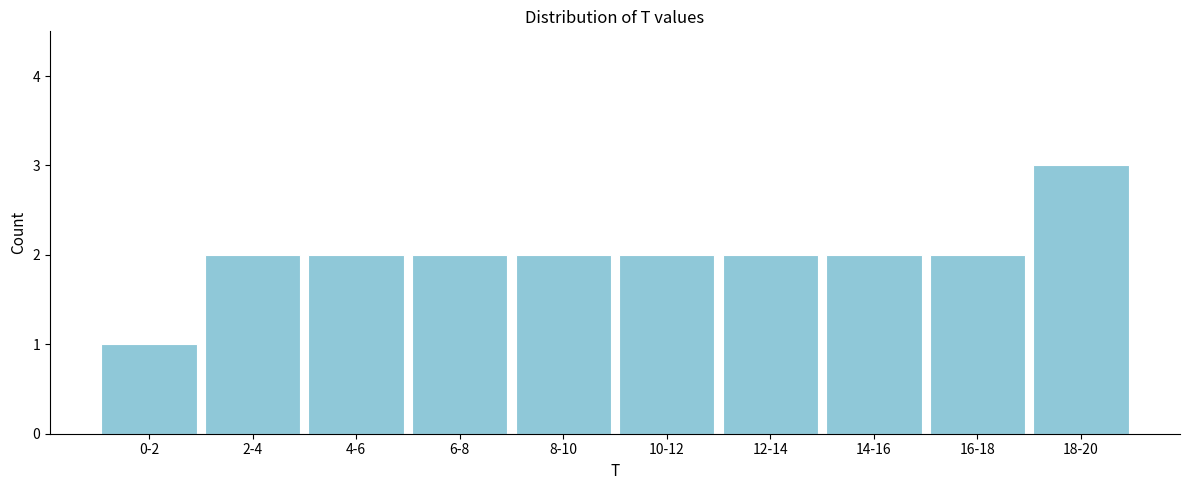

Reading right to left, what are all the values shown in this chart?

18-20=3	16-18=2	14-16=2	12-14=2	10-12=2	8-10=2	6-8=2	4-6=2	2-4=2	0-2=1